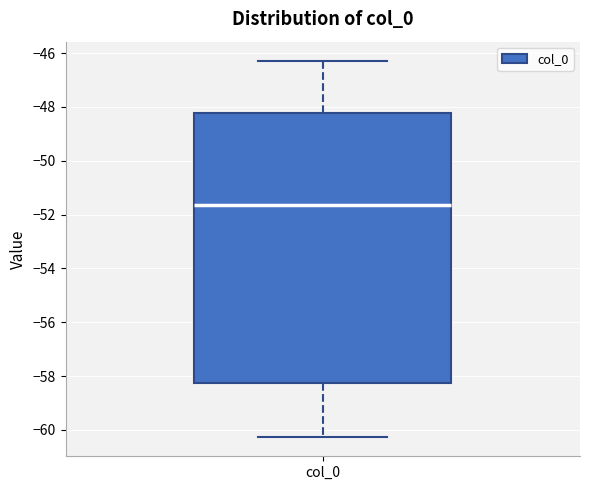

Where is the lower edge of the box for col_0 on the y-axis? The values are not printed on the chart, so give them approximately, as read against the axis.

-58.2